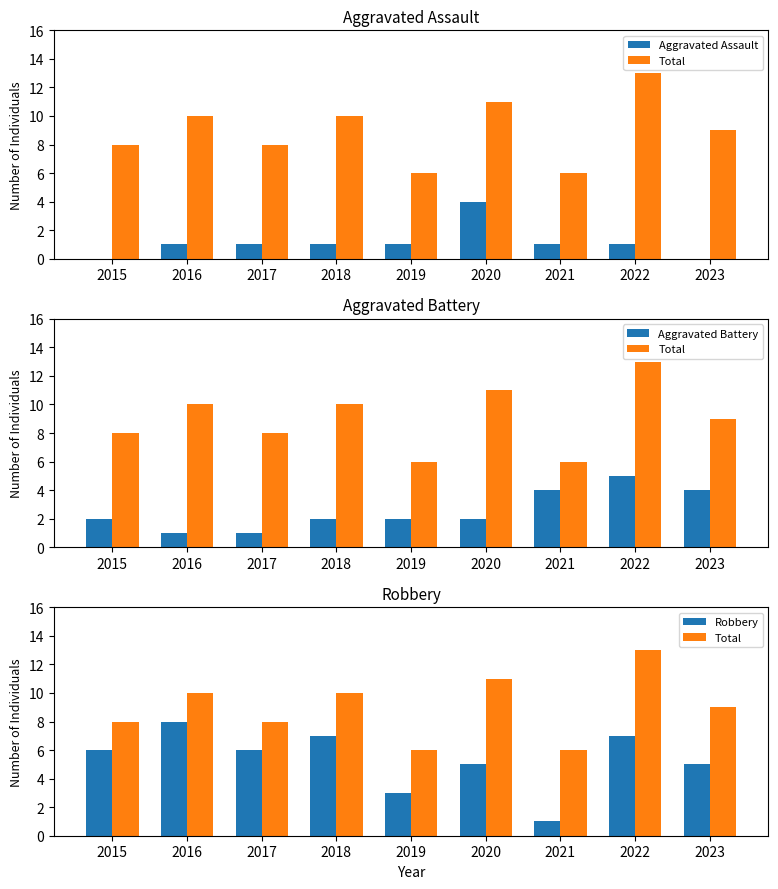

What are all the series names shown in the legend?

Aggravated Assault, Total, Aggravated Battery, Robbery